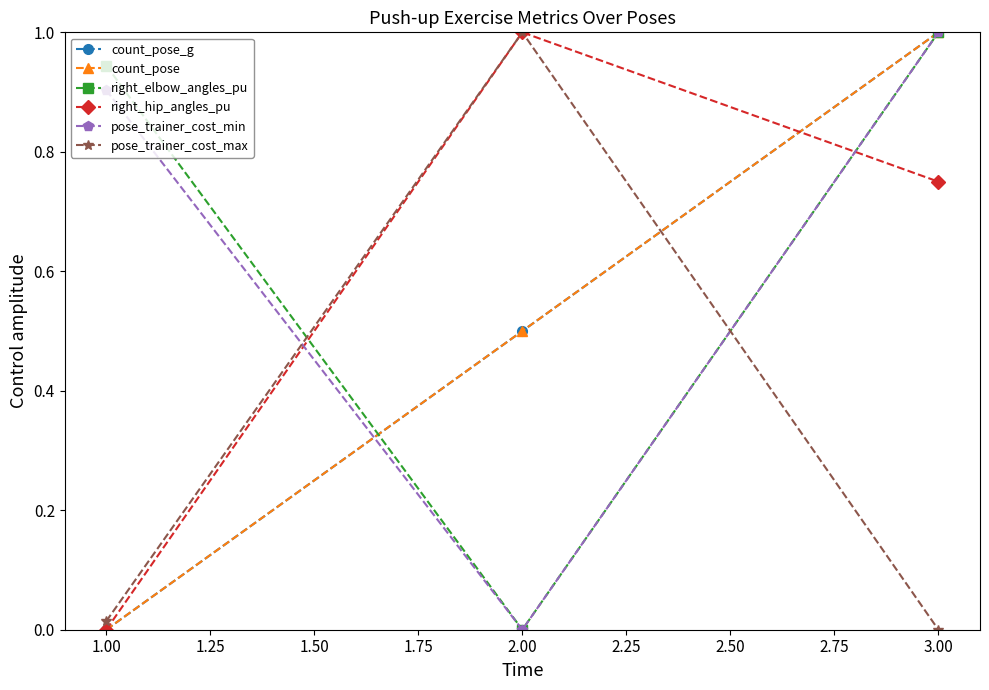

Is this an area chart (filled region under the line)?

No